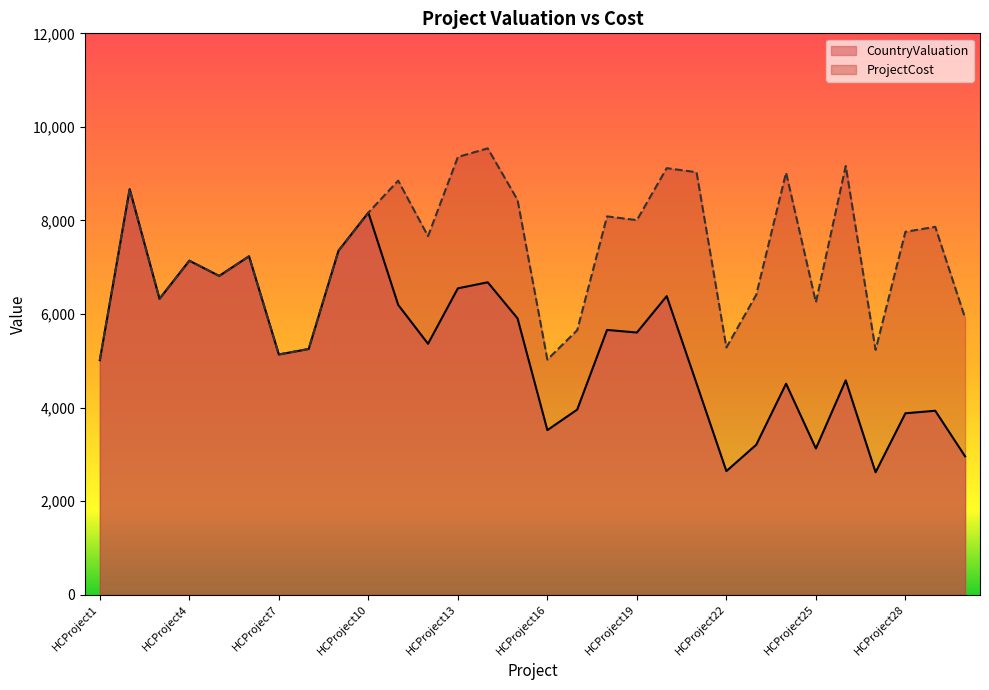

Reading left to right, extract all data points from this chart.

CountryValuation: 5014	8670	6325	7140	6814	7234	5135	5253	7354	8167	6195	5364	6549	6678	5907	3518	3957	5660	5604	6382	4515	2642	3205	4510	3125	4582	2616	3878	3932	2958
ProjectCost: 5014	8670	6325	7140	6814	7234	5135	5253	7354	8167	8851	7664	9357	9541	8439	5026	5654	8087	8007	9118	9031	5284	6411	9021	6251	9165	5233	7757	7864	5916